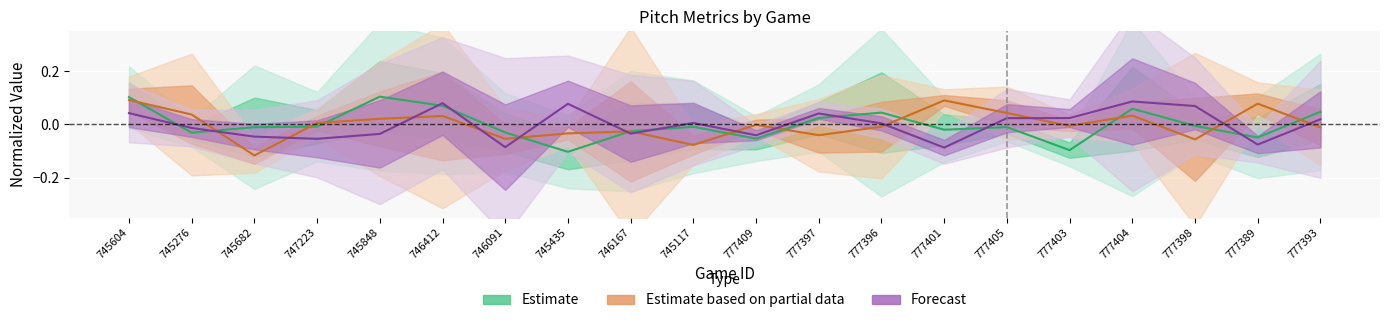

What position from the right is 777405?

6